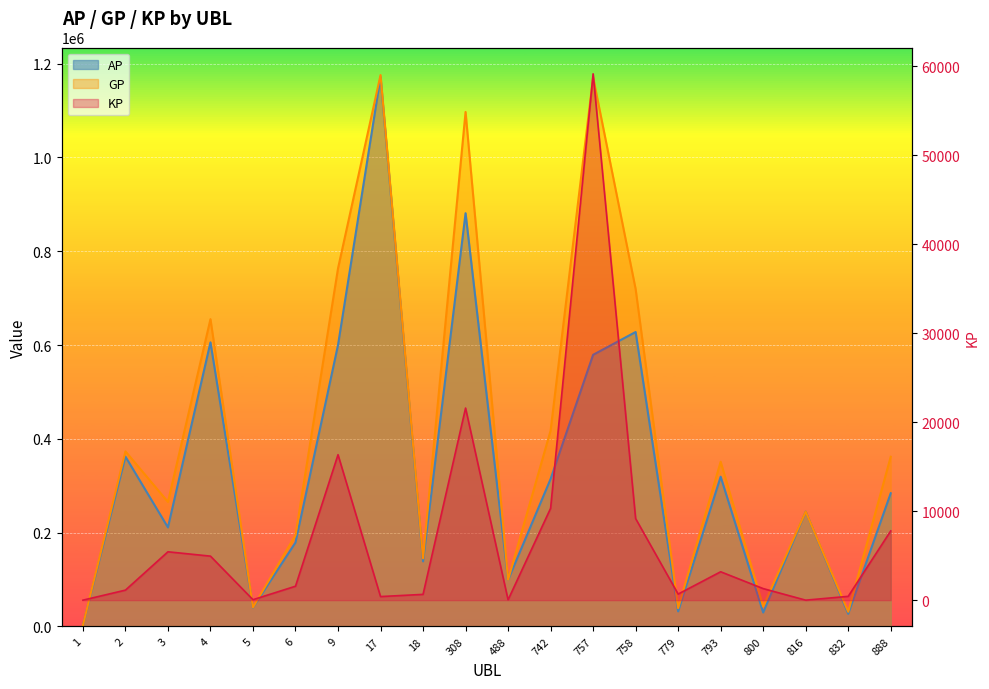

What is the highest value of the GP series?

1175708.0